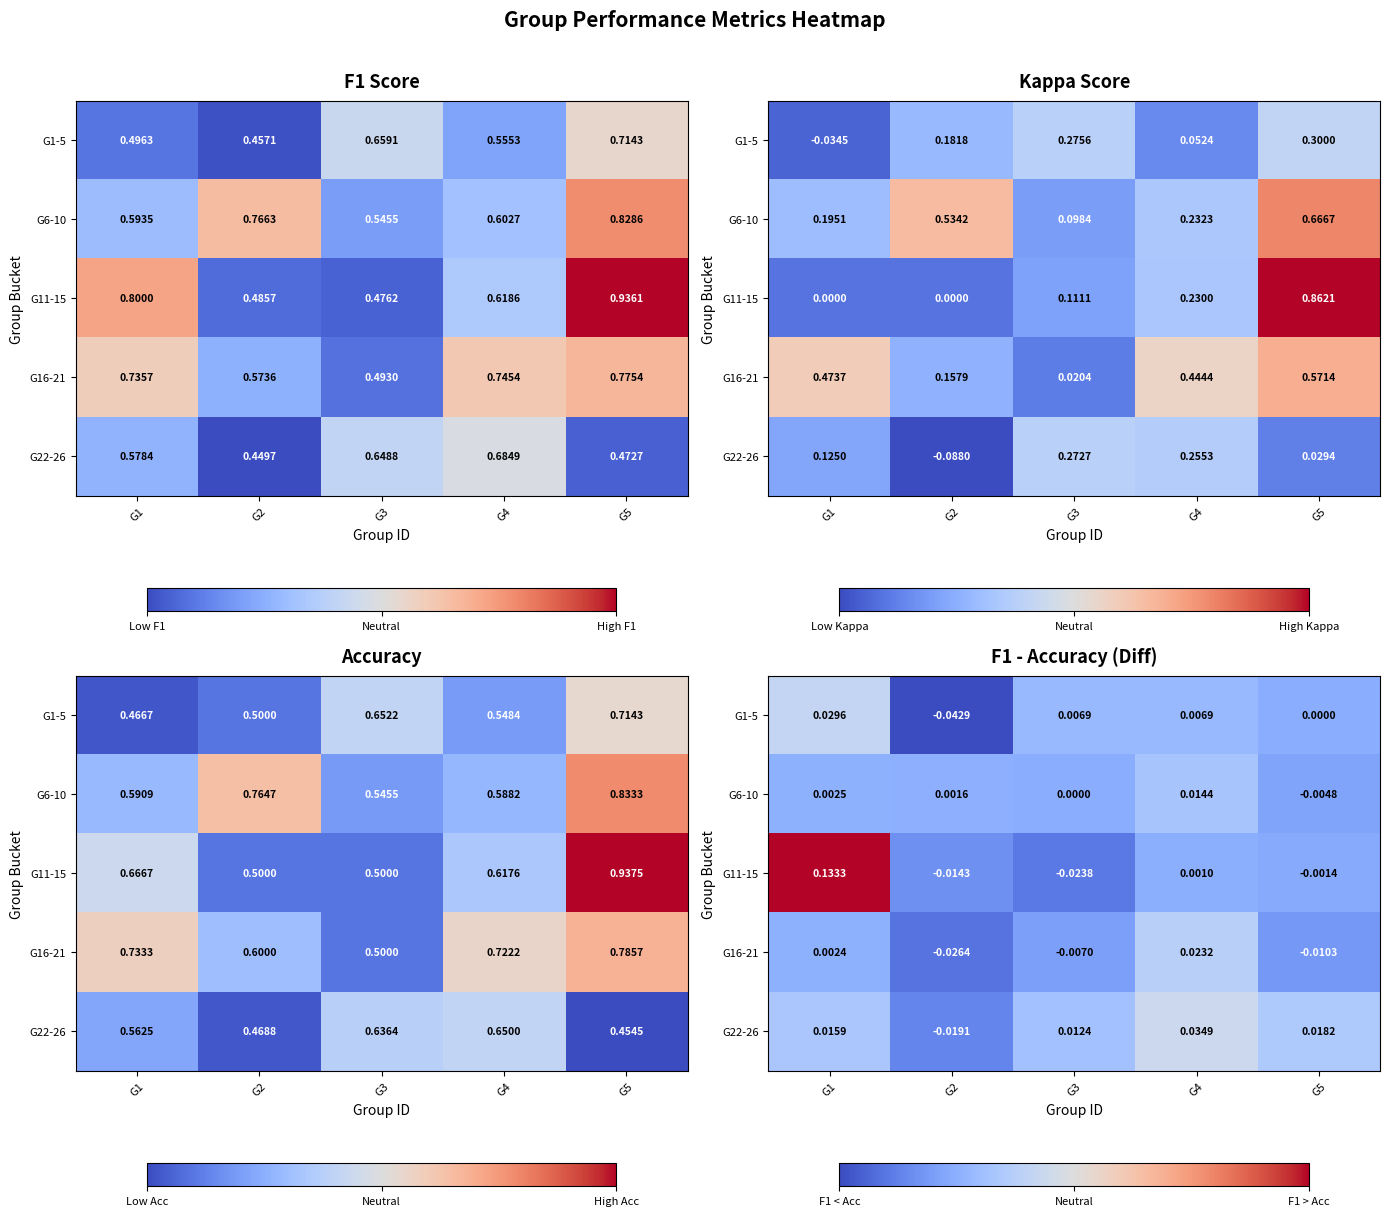

At which category is the sum across all series the highest?

G1